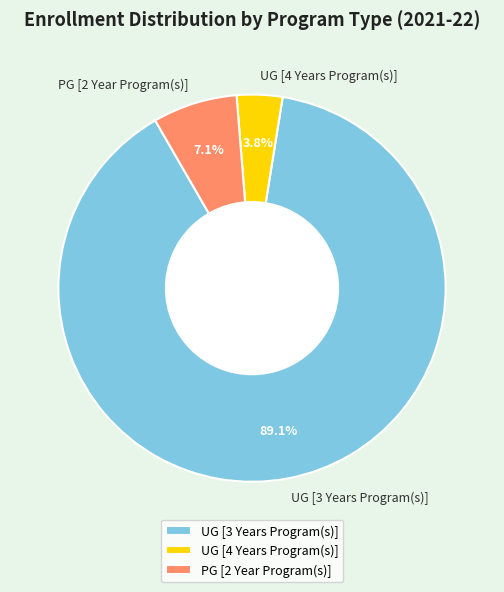

Which category has the smallest portion of the pie?

UG [4 Years Program(s)]